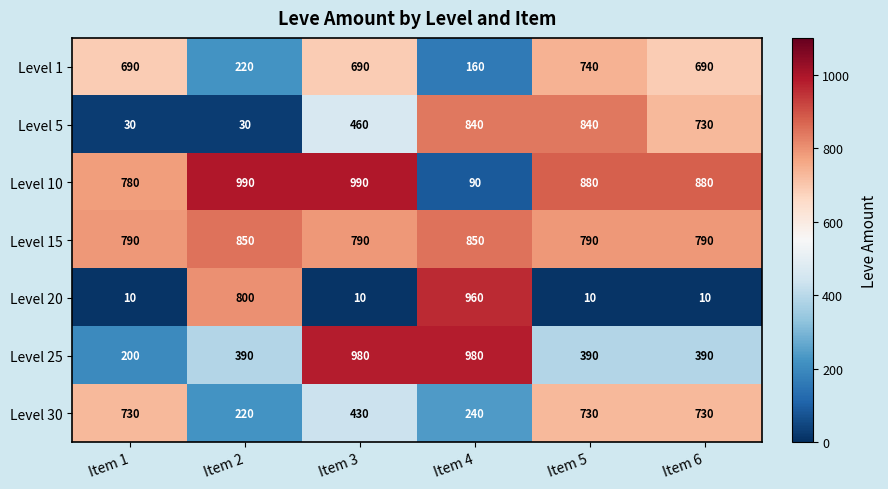

Count the number of categories in the chart.

6